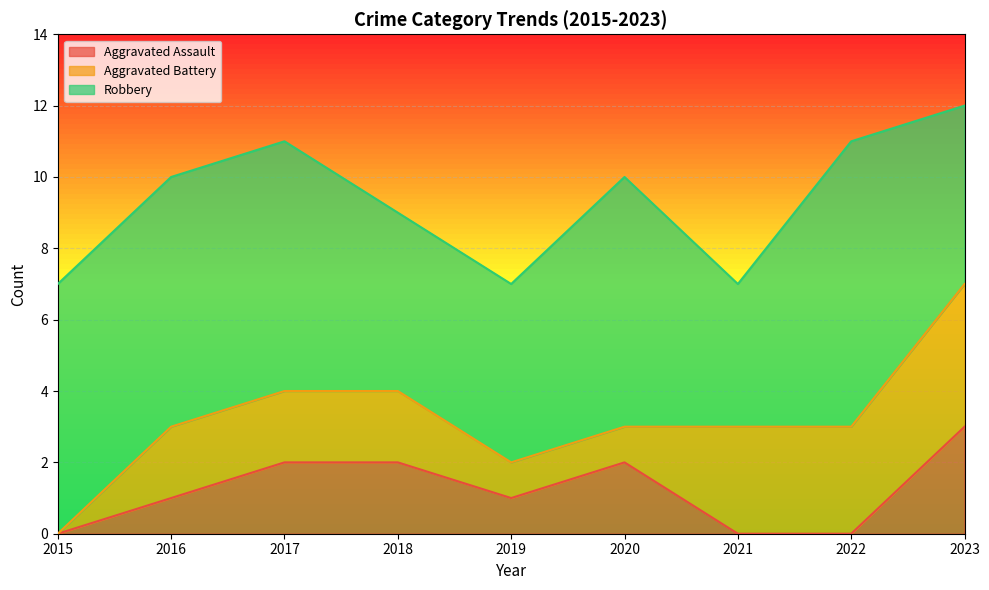

True or false: Robbery and Aggravated Assault cross at least once.

False